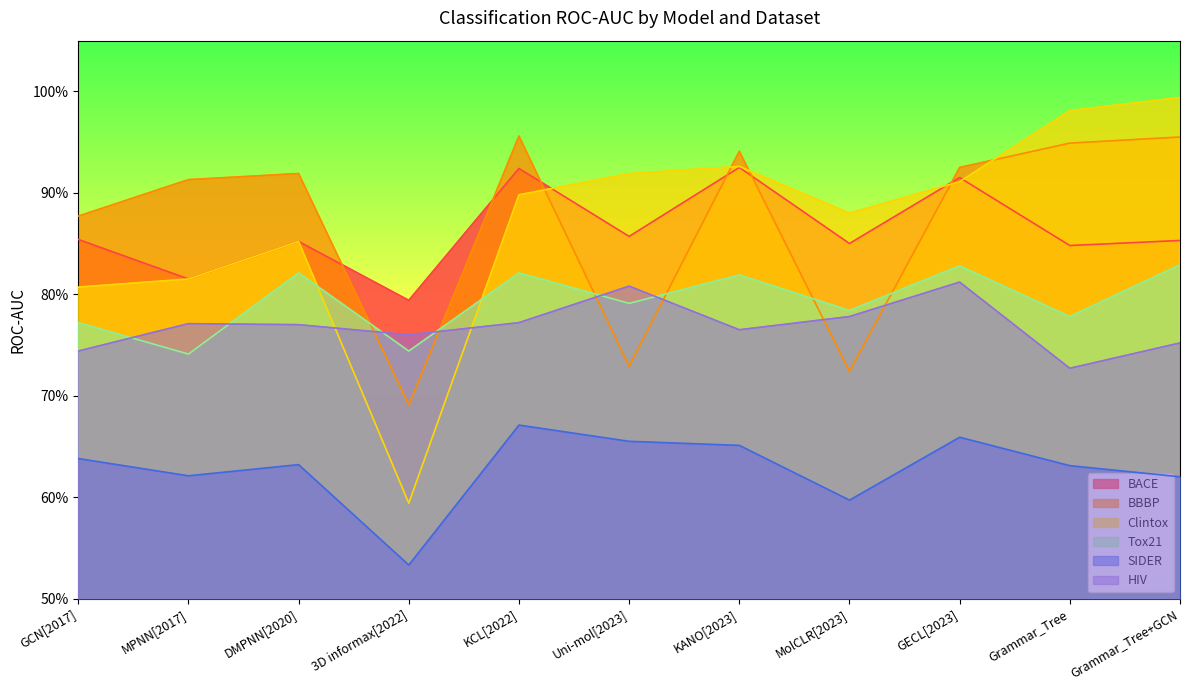

What is the difference between the maximum and minimum values in the Clintox series?

0.4